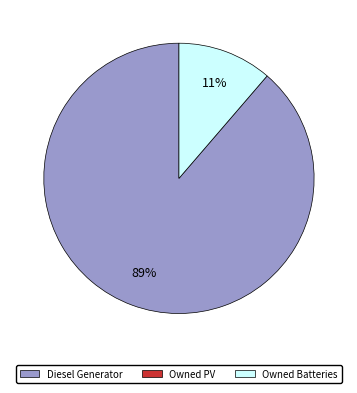

Is there any slice that represents more than half of the pie?

Yes